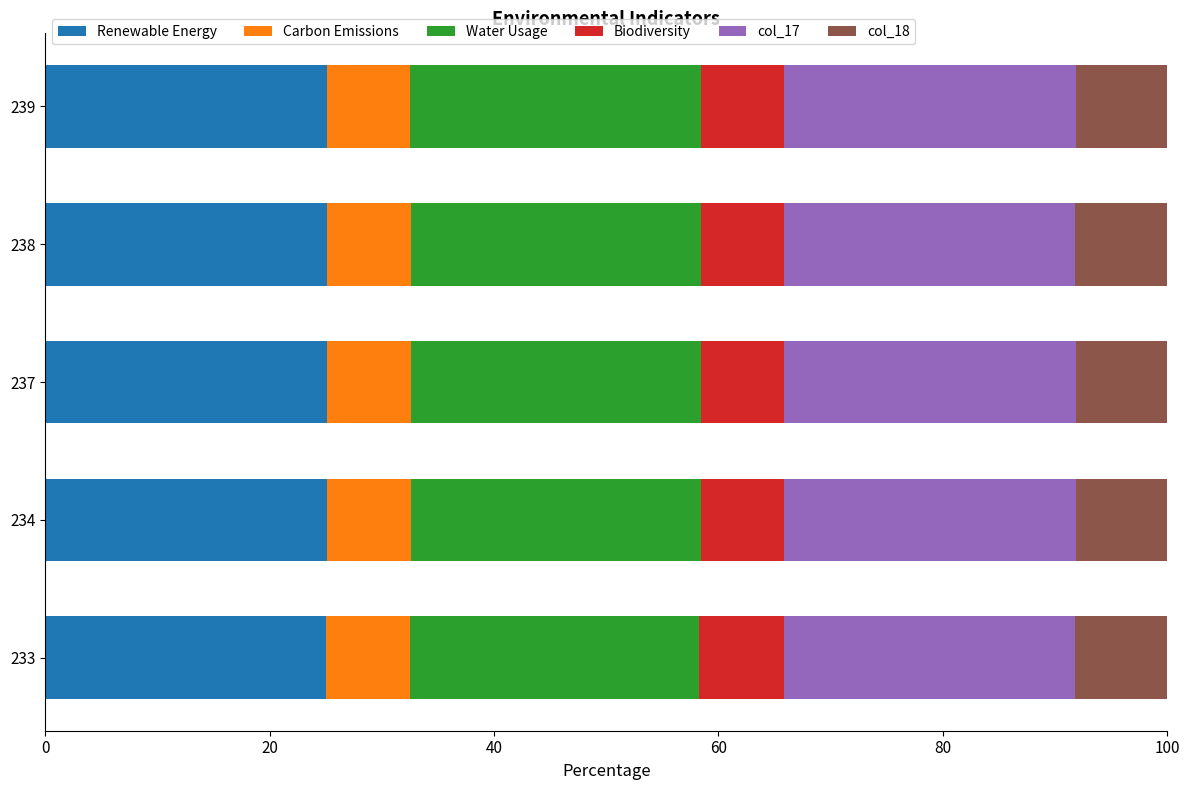

What is the total value across all series at 239?

100.0